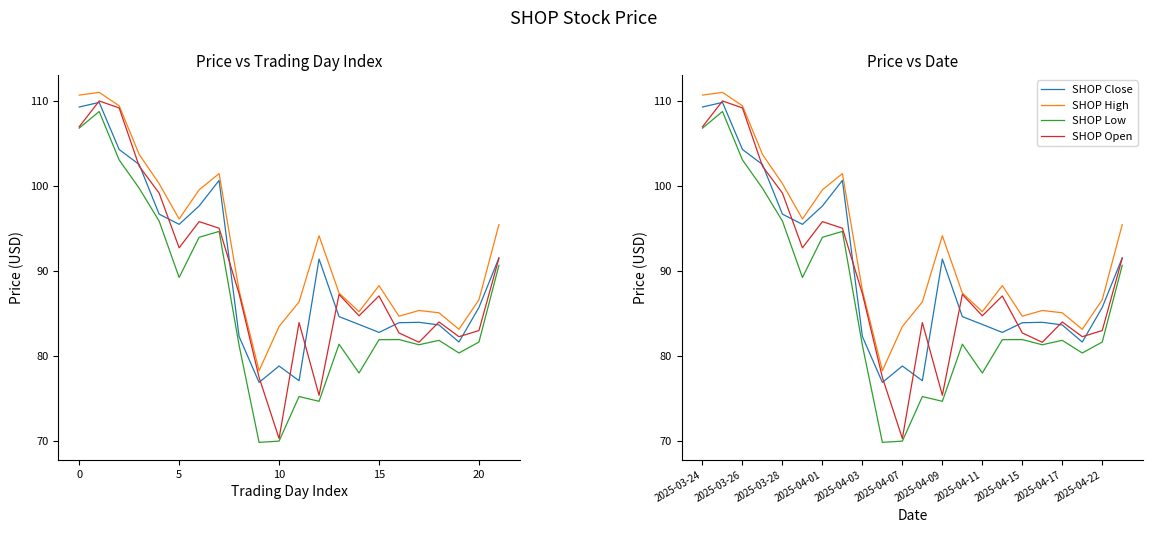

True or false: Open and Low cross at least once.

False